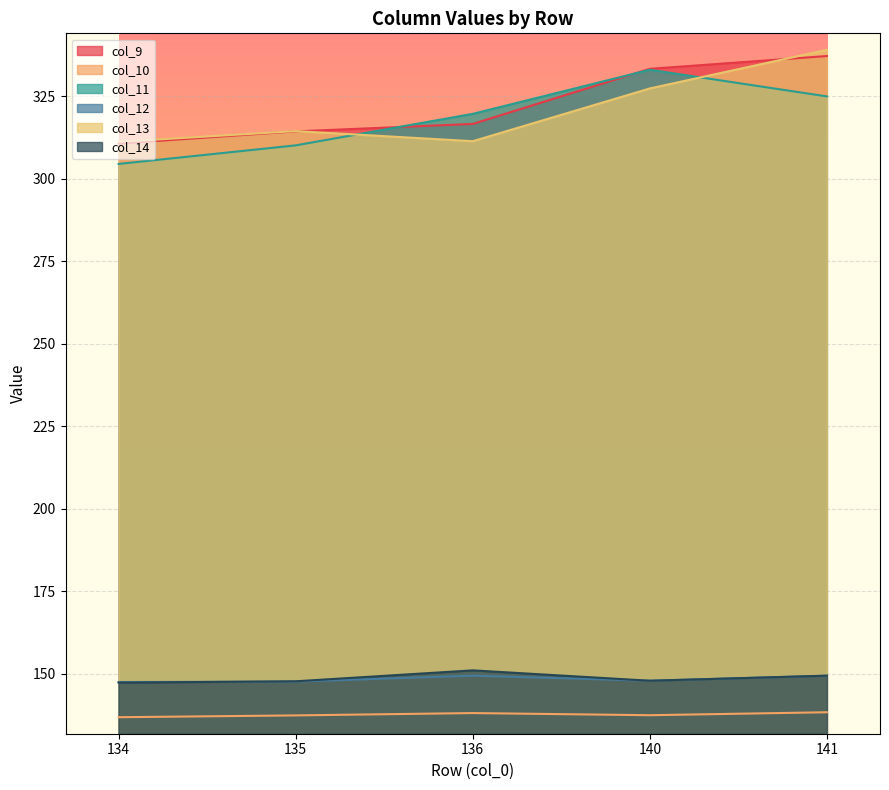

What is the value of the col_11 point at the 1st from the left?

304.5